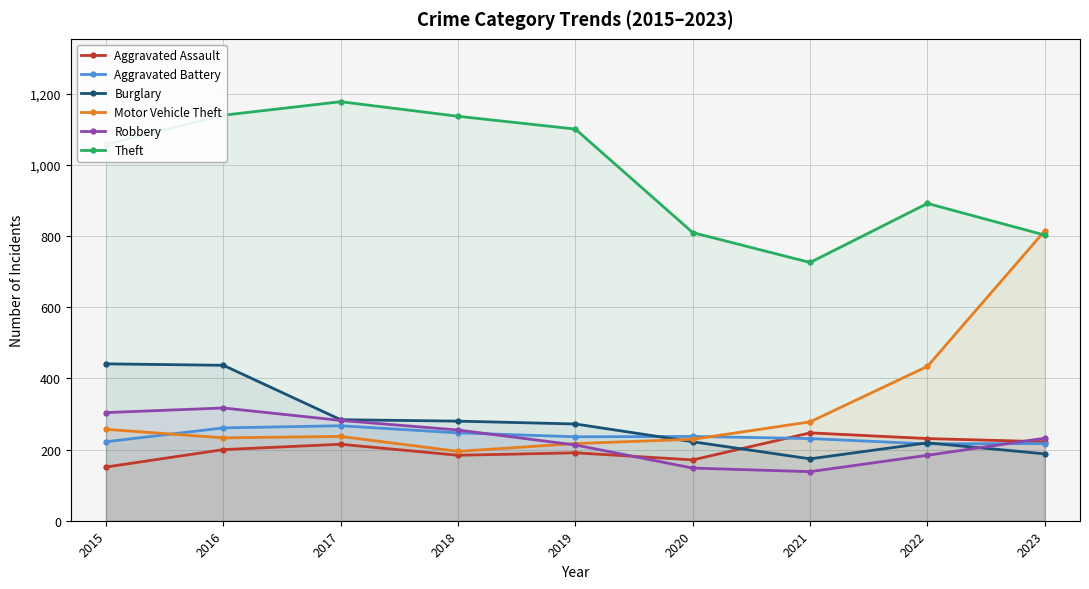

Reading left to right, what are all the values shown in this chart?

Aggravated Assault: 151	200	215	184	191	171	247	231	222
Aggravated Battery: 222	261	267	247	236	237	231	216	217
Burglary: 441	437	284	280	272	222	174	219	188
Motor Vehicle Theft: 257	233	237	195	217	229	278	434	815
Robbery: 304	317	282	255	213	148	138	184	232
Theft: 1058	1140	1178	1137	1101	810	726	892	803